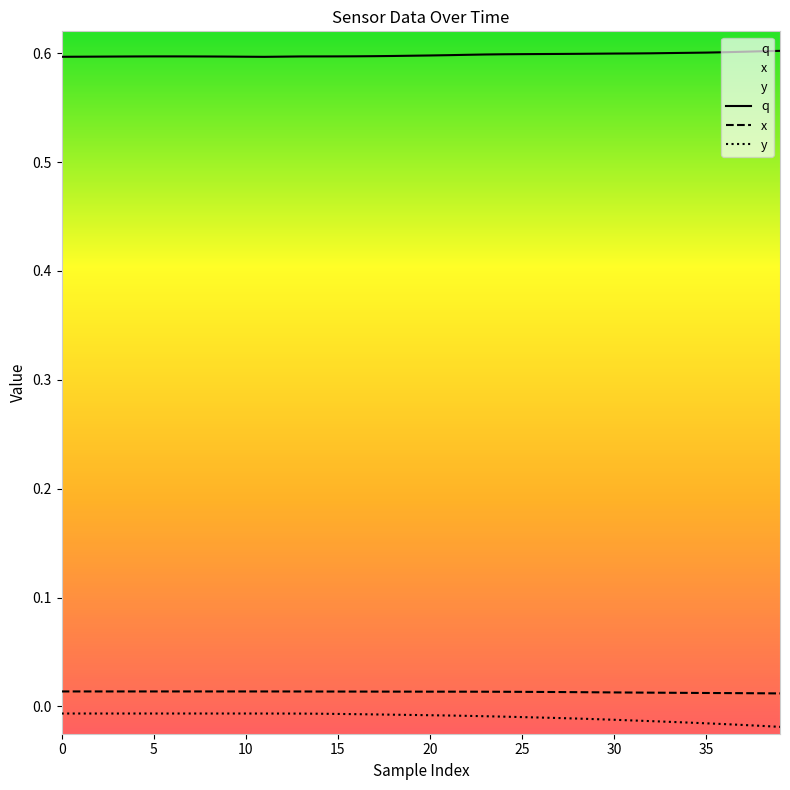

Which series has the largest total across all categories?

q